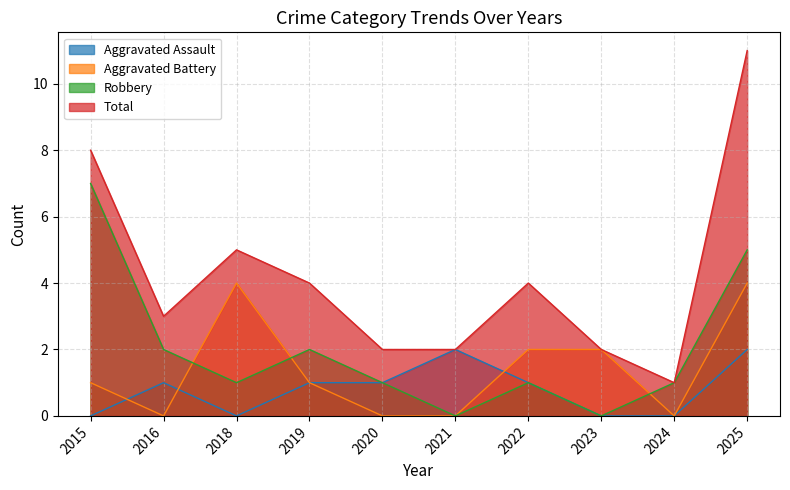

List the labels in order of Total value, largest first.

2025, 2015, 2018, 2019, 2022, 2016, 2020, 2021, 2023, 2024